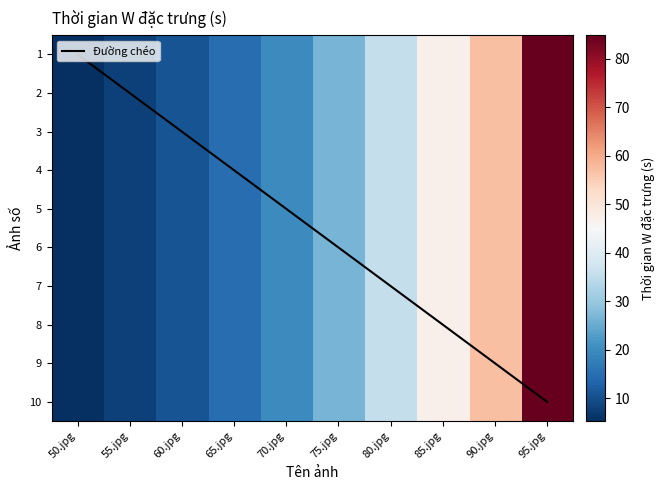

Where is 9 nearest to the value 45?

85.jpg